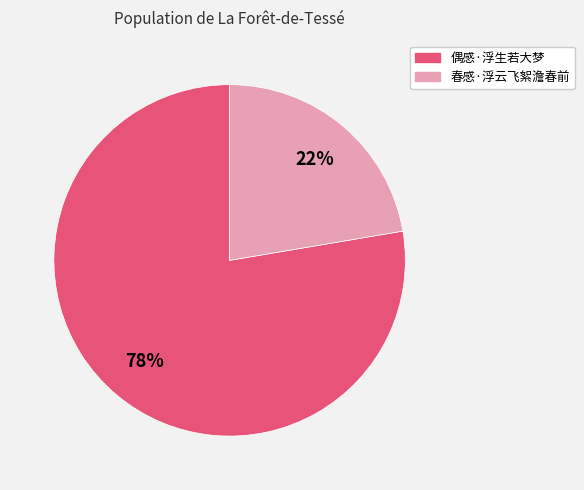

Which slice is the largest?

偶感·浮生若大梦